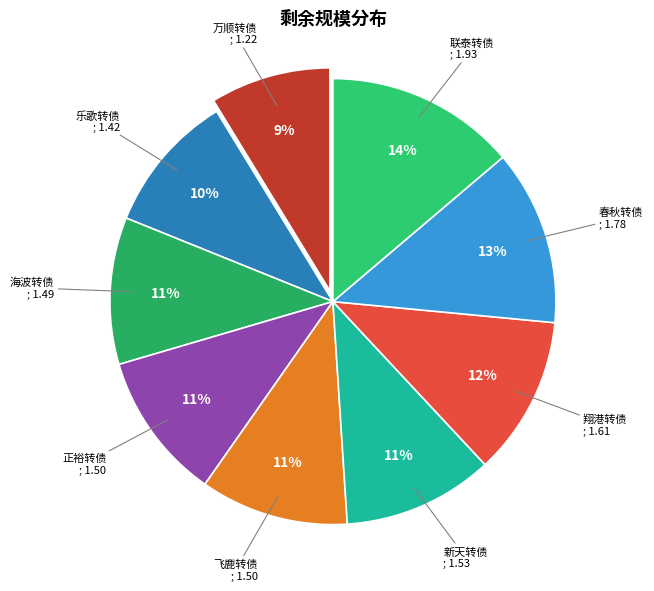

Count the number of slices in the pie.

9